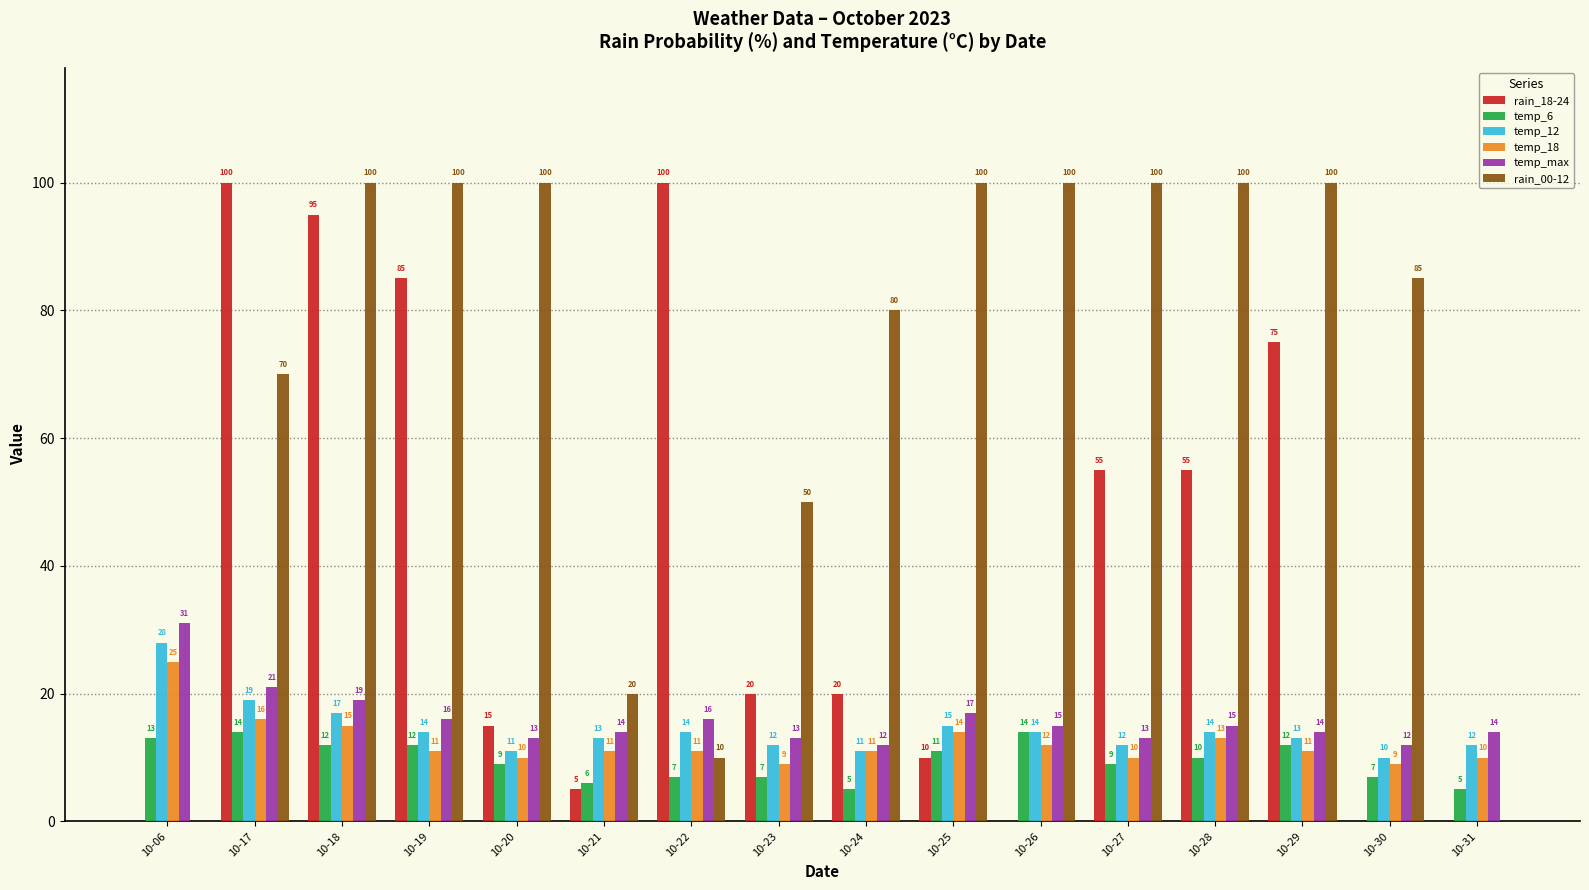

The rain_18-24 series shows 47 at 10-26. True or false?

False